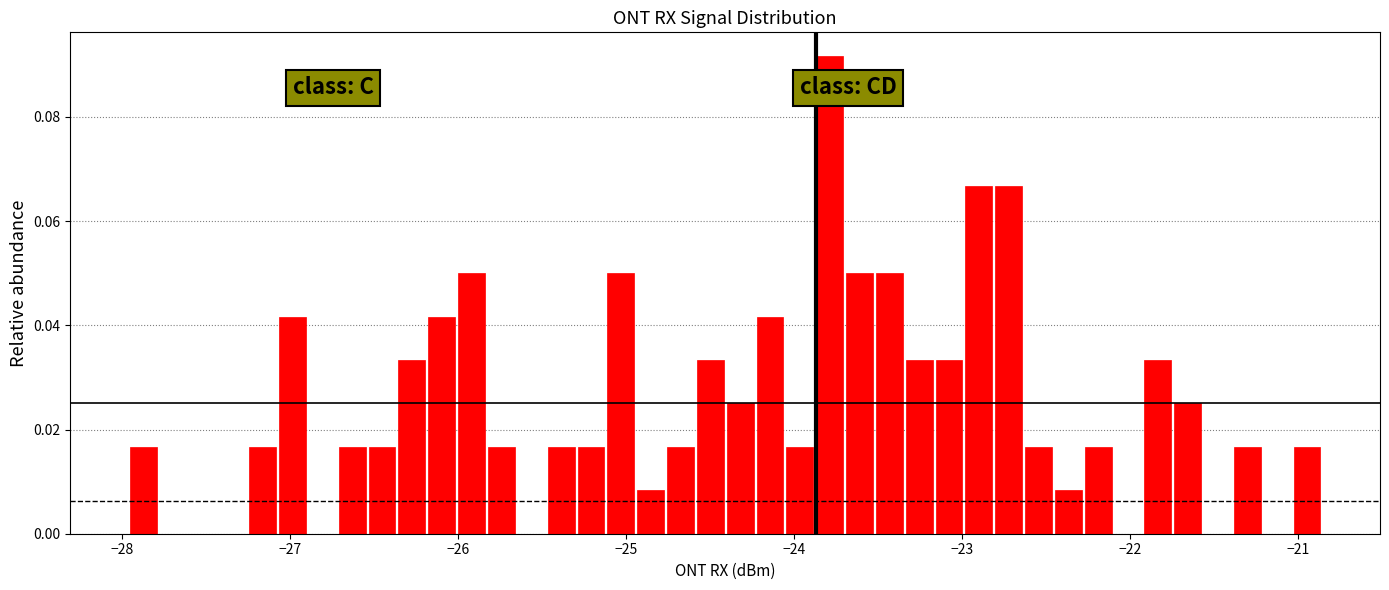

Read against the x-axis, roughly where is the centre of the tallest bar?

-23.8